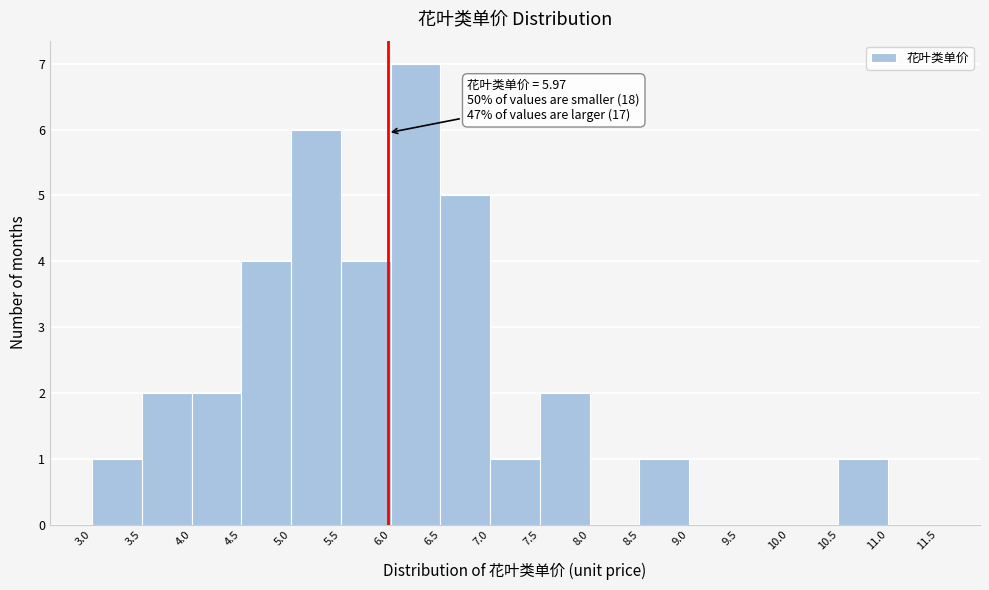

Which range on the x-axis has the tallest bar?

6.0 to 6.5